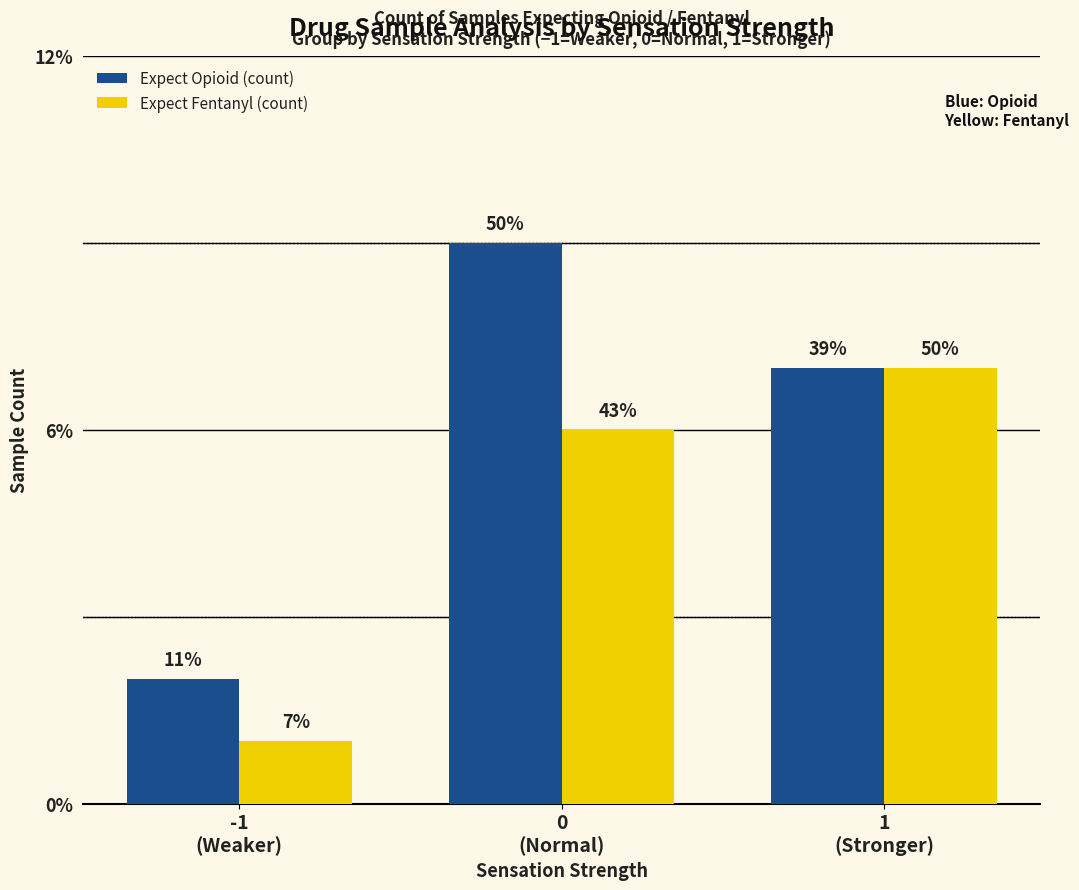

Which category has the highest value in the Expect Opioid (count) series?

0
(Normal)